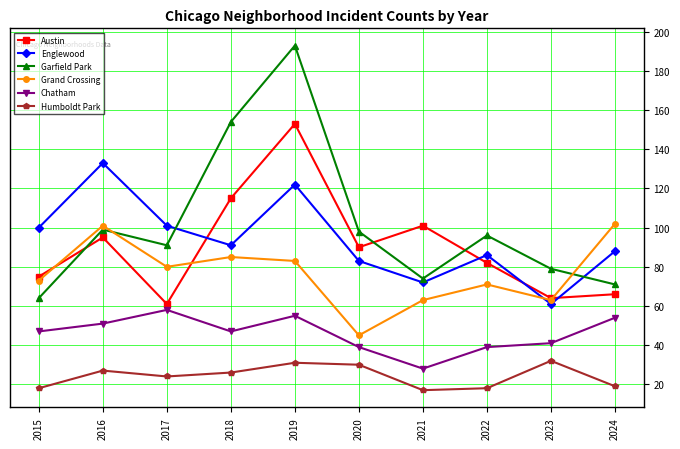

Between which two adjacent categories do Englewood and Grand Crossing first intersect?

2022 and 2023